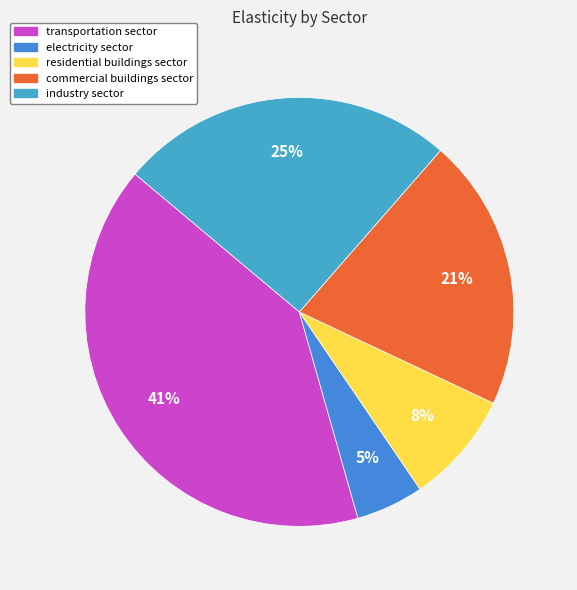

Is it true that industry sector is 25% of the pie?

True